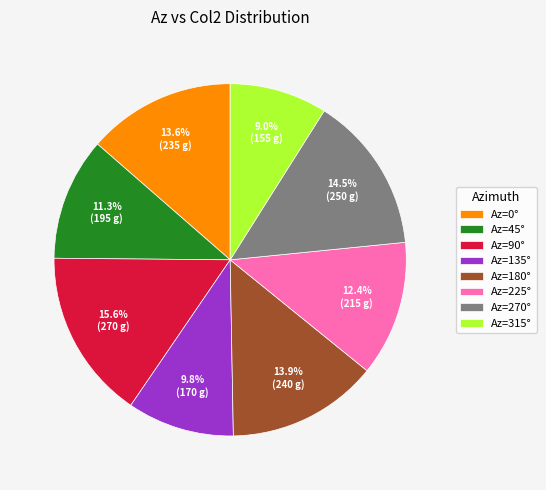

Does any single category account for the majority?

No